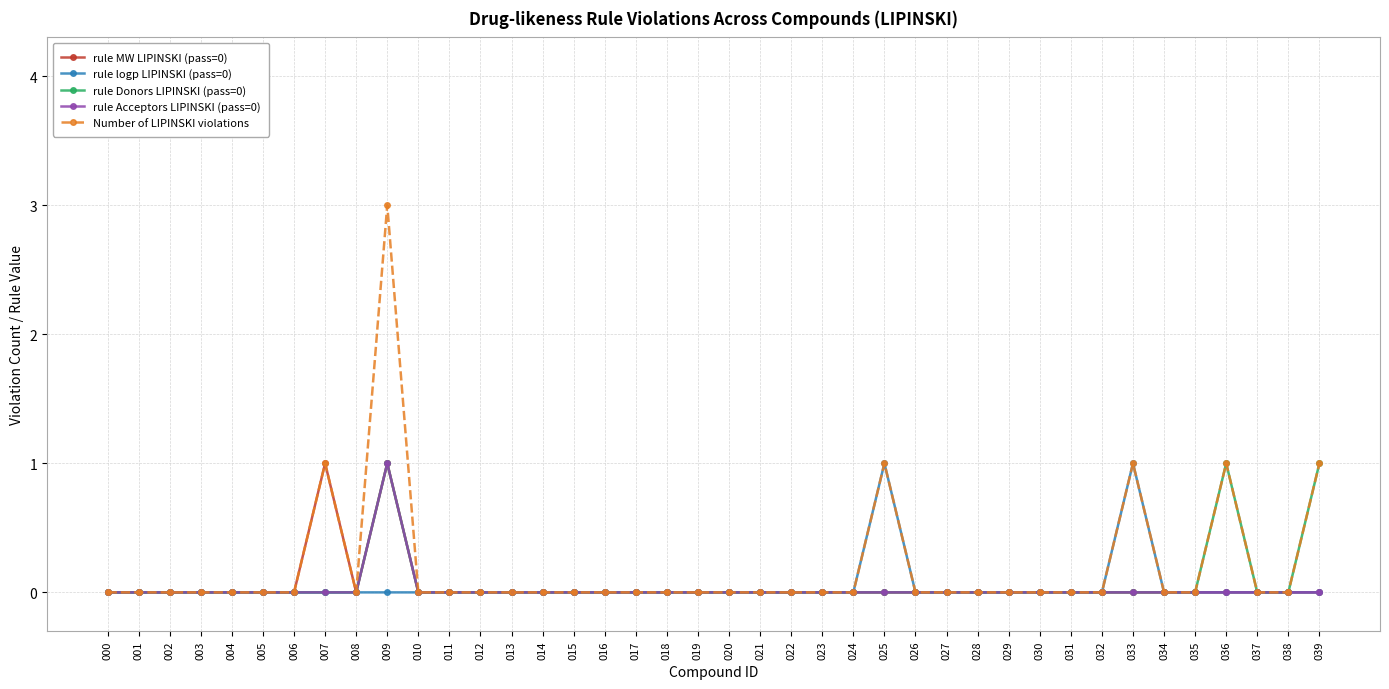

Which series has the largest range (max minus min)?

Number of LIPINSKI violations